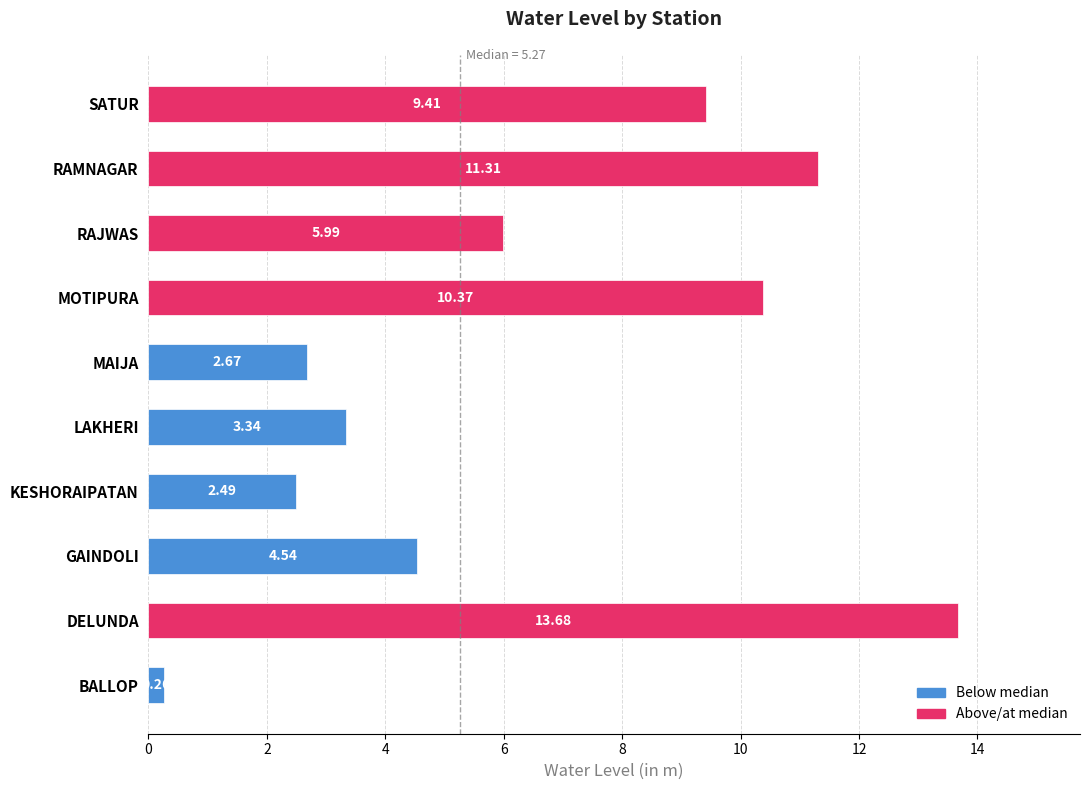

At which label is the value closest to 6?

RAJWAS